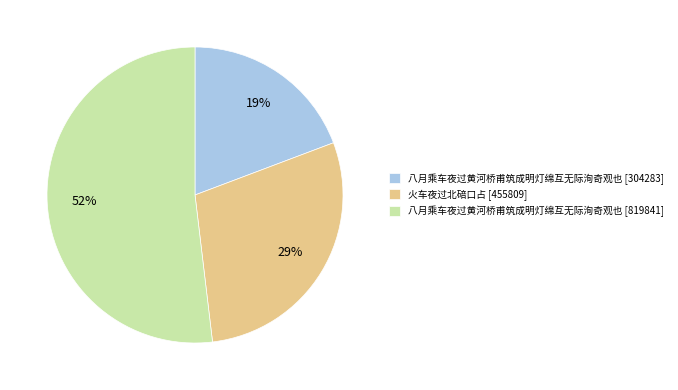

To the nearest percent, what is the average slice percentage?

33%